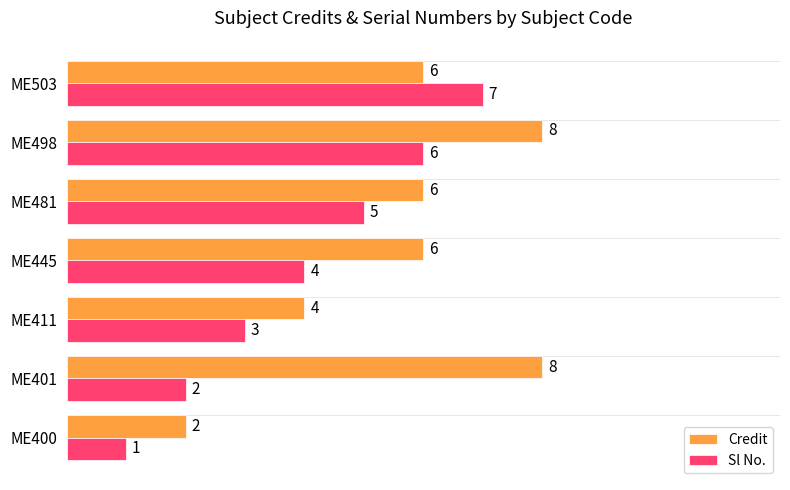

The Credit series shows 2 at ME400. True or false?

True